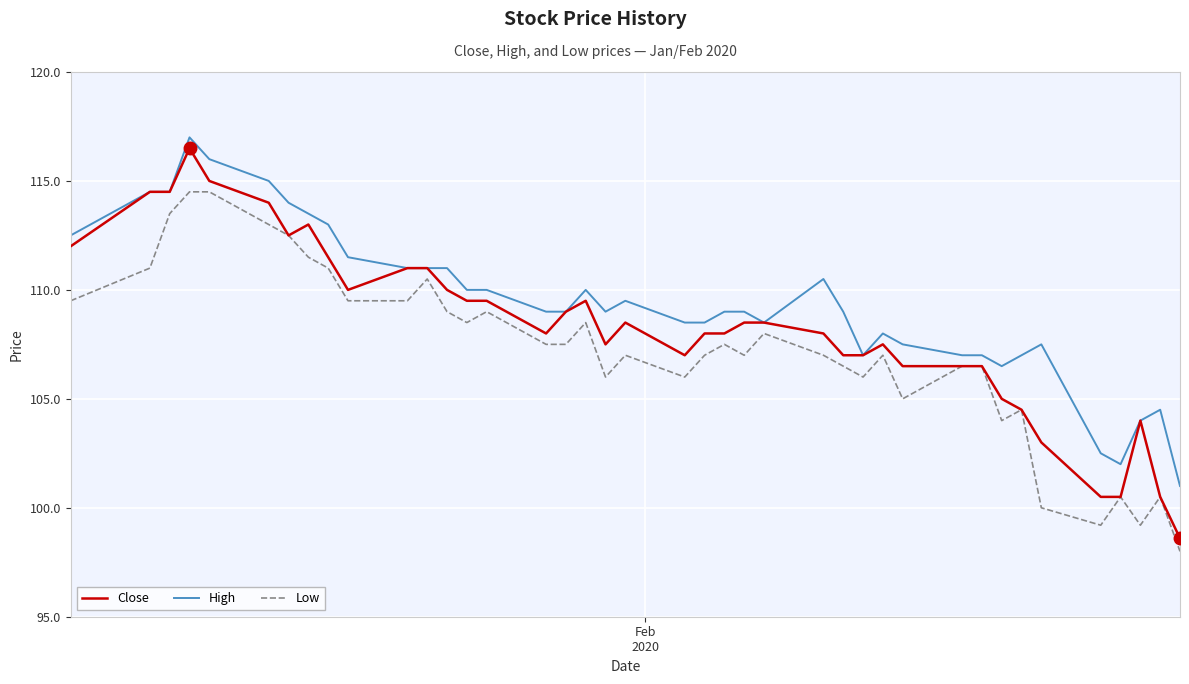

True or false: Low and High intersect in this chart.

False